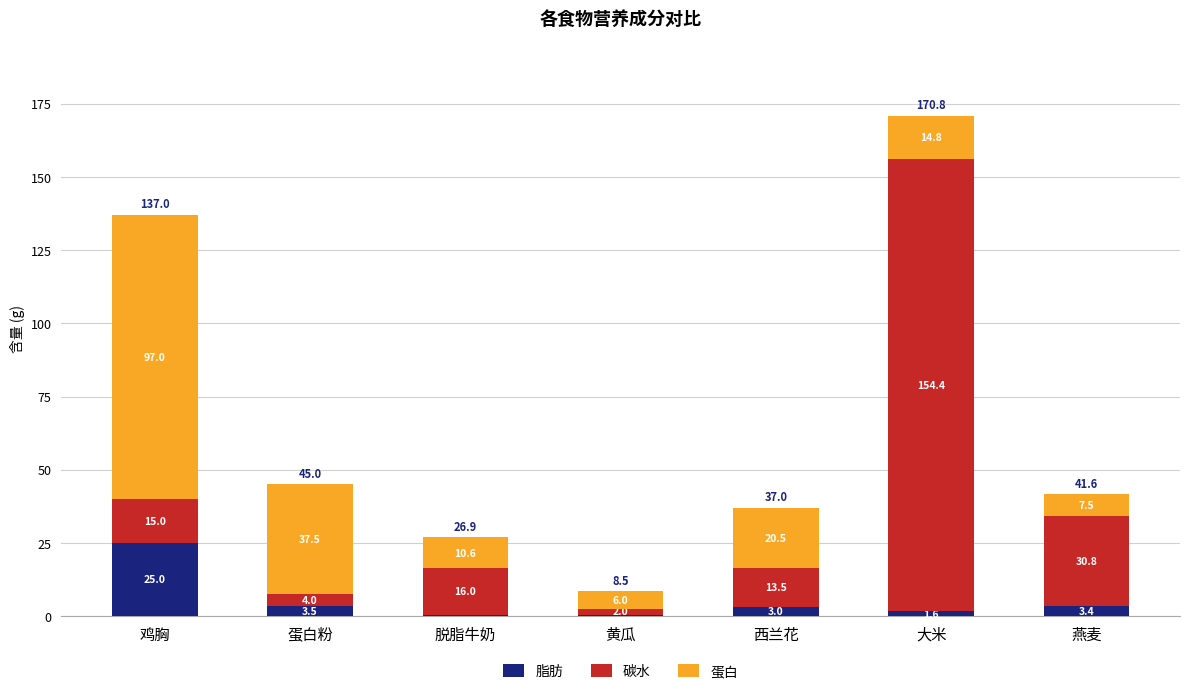

What is the highest value of the 脂肪 series?

25.0